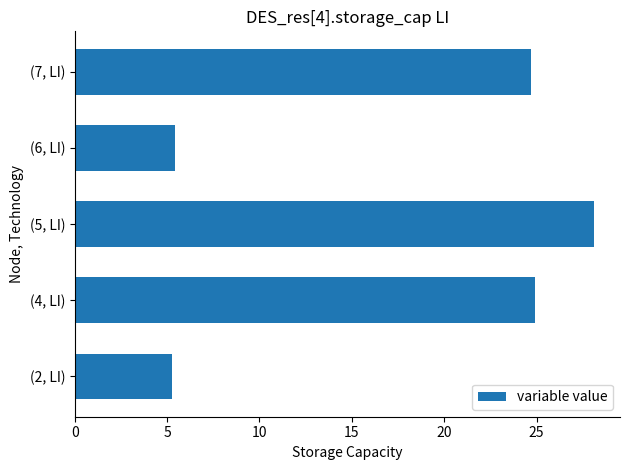

Are the bars grouped side by side (vs. stacked)?

No